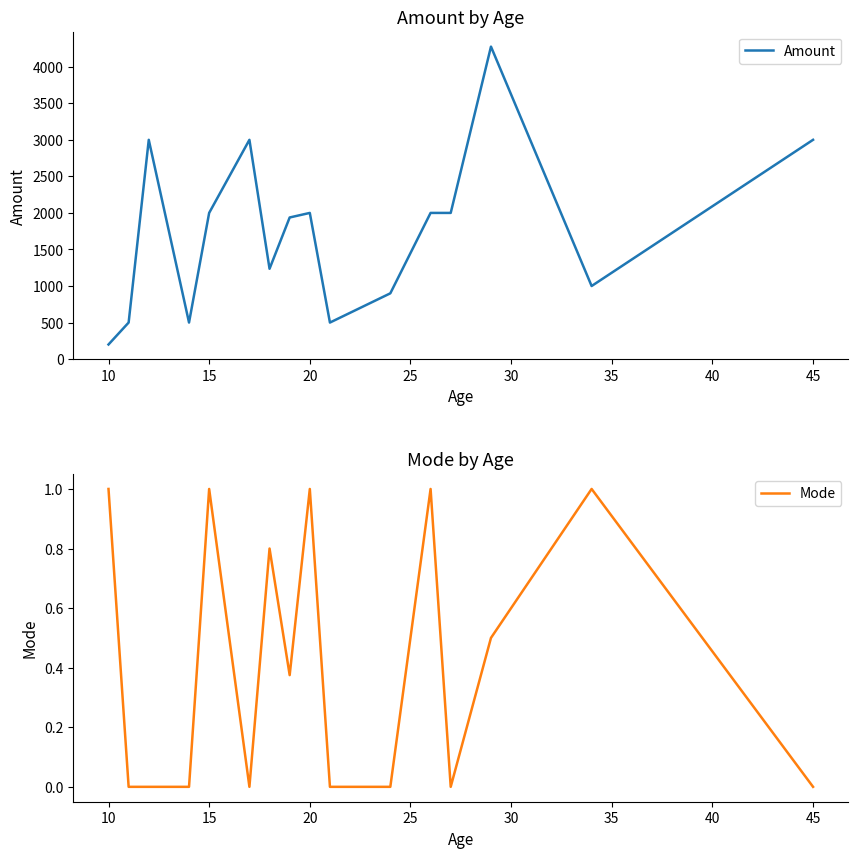

What is the minimum value for Amount?

200.0